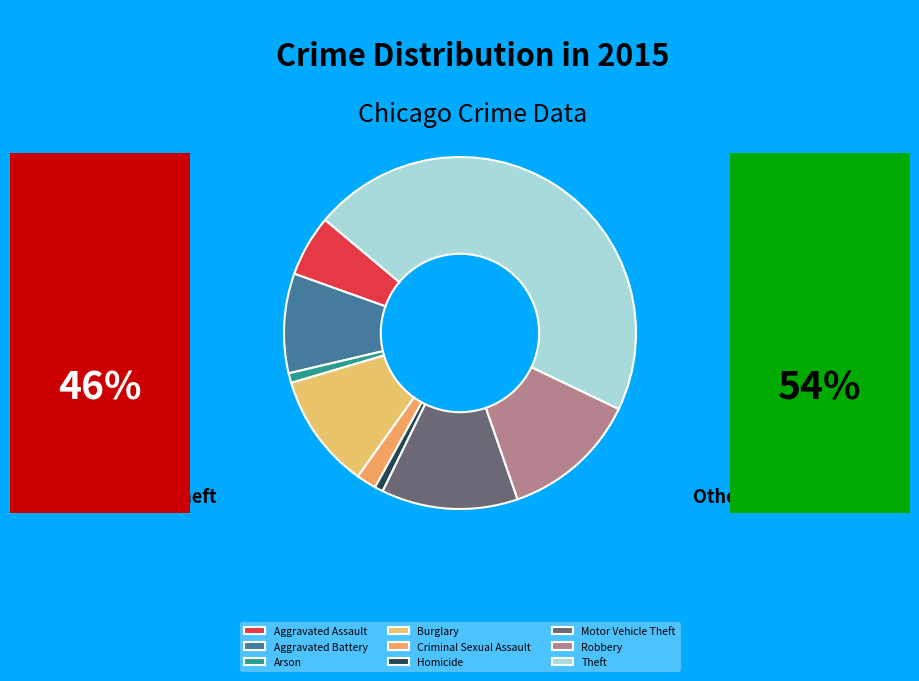

How many slices are in this pie chart?

9